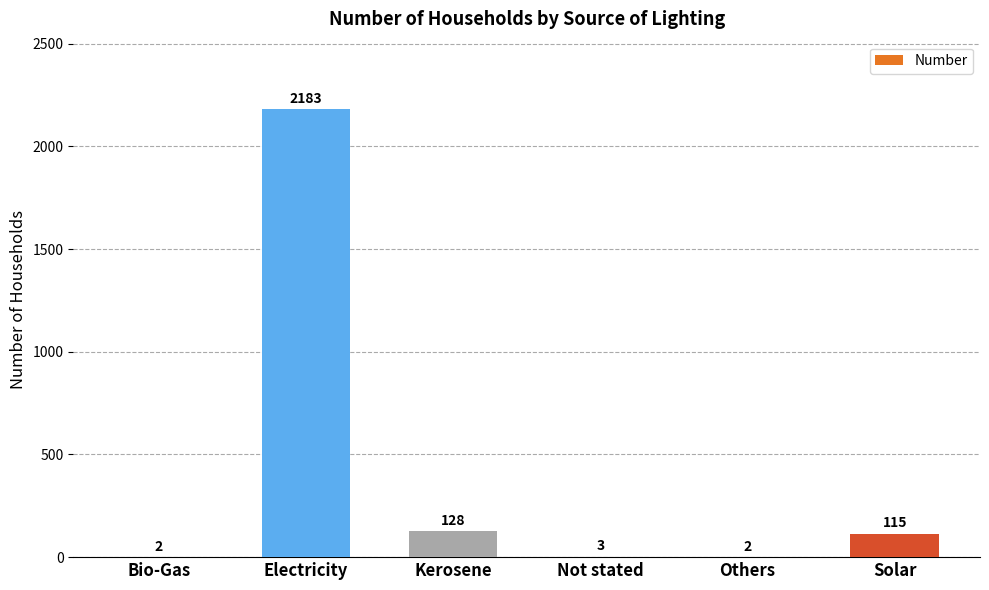

What is the sum of the values at Not stated and Bio-Gas?

5